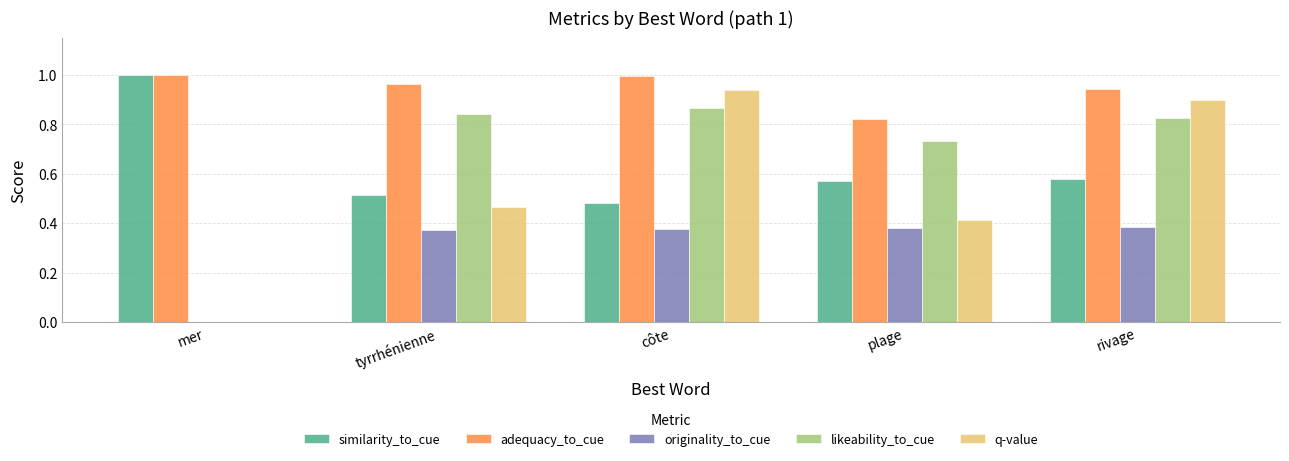

The value of originality_to_cue at rivage is 0.4. True or false?

True